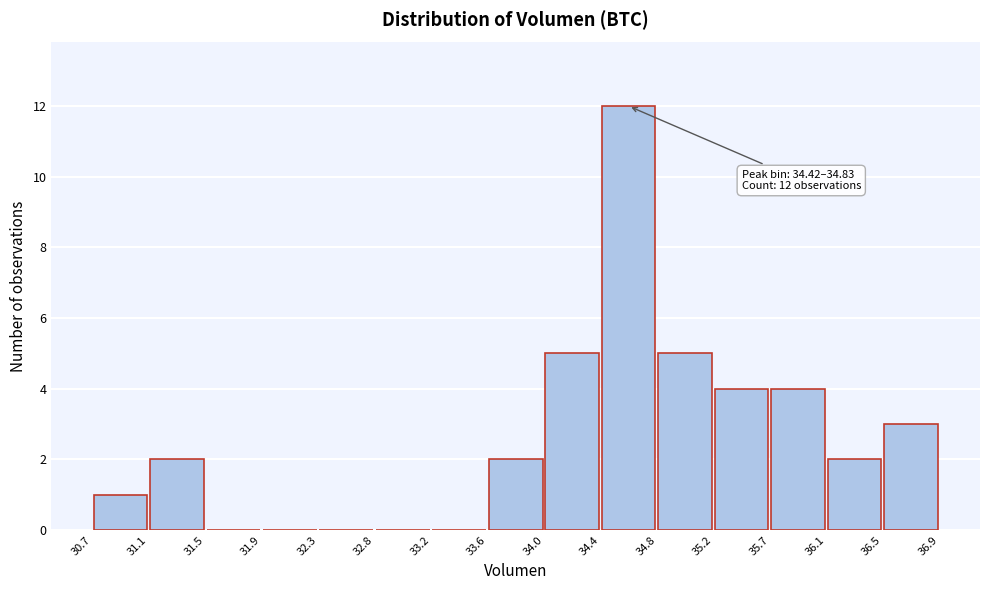

Over which range of the x-axis is the bar tallest?

34.4 to 34.8